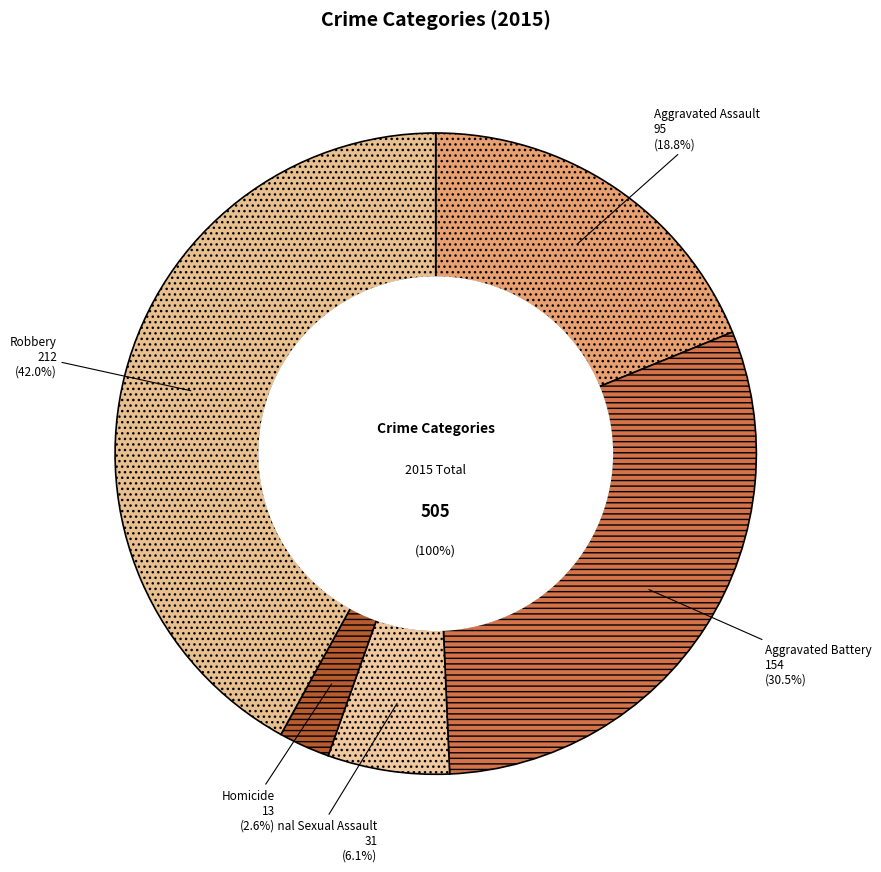

Which has a higher value, Homicide or Aggravated Assault?

Aggravated Assault